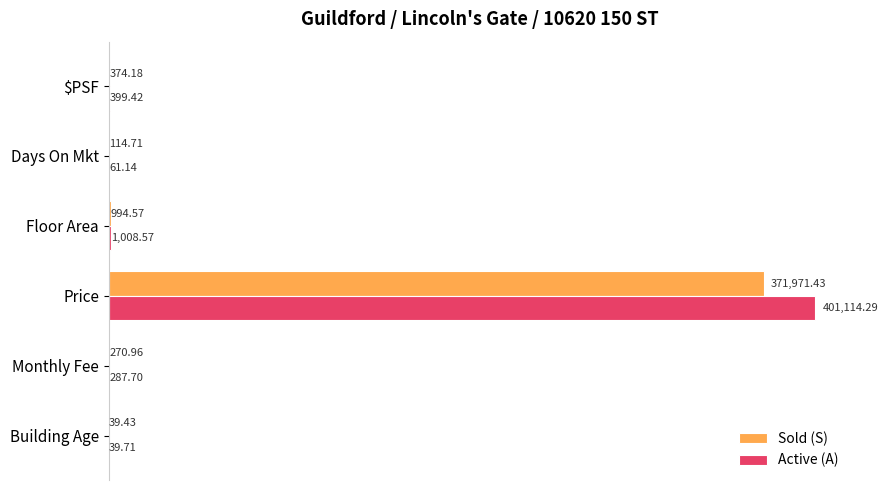

At which category does the chart reach its peak across all series?

Price